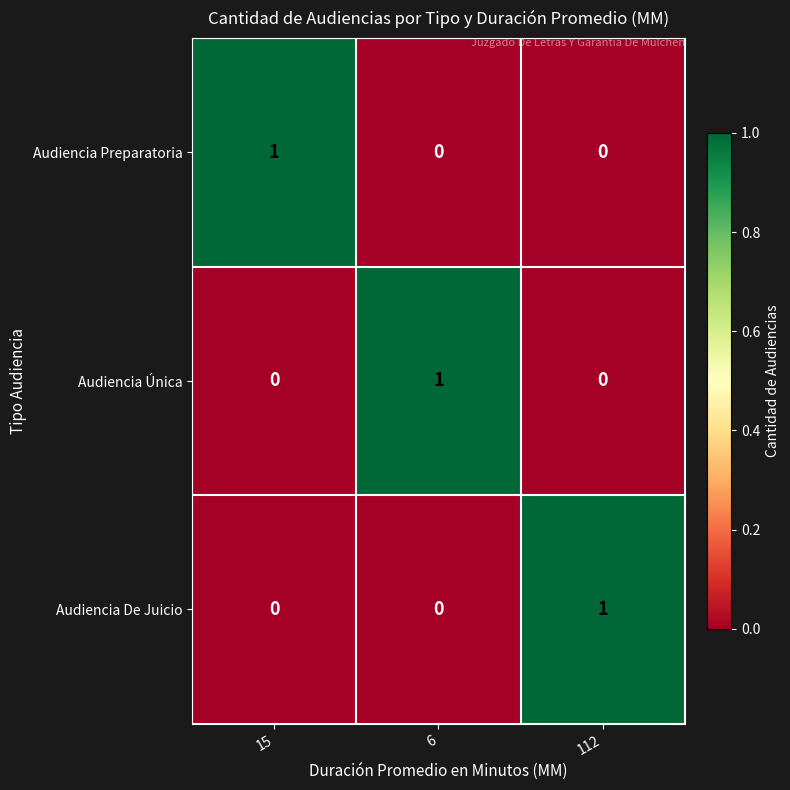

Reading left to right, list all the values displayed in this chart.

Audiencia Preparatoria: 15=1	6=0	112=0
Audiencia Única: 15=0	6=1	112=0
Audiencia De Juicio: 15=0	6=0	112=1